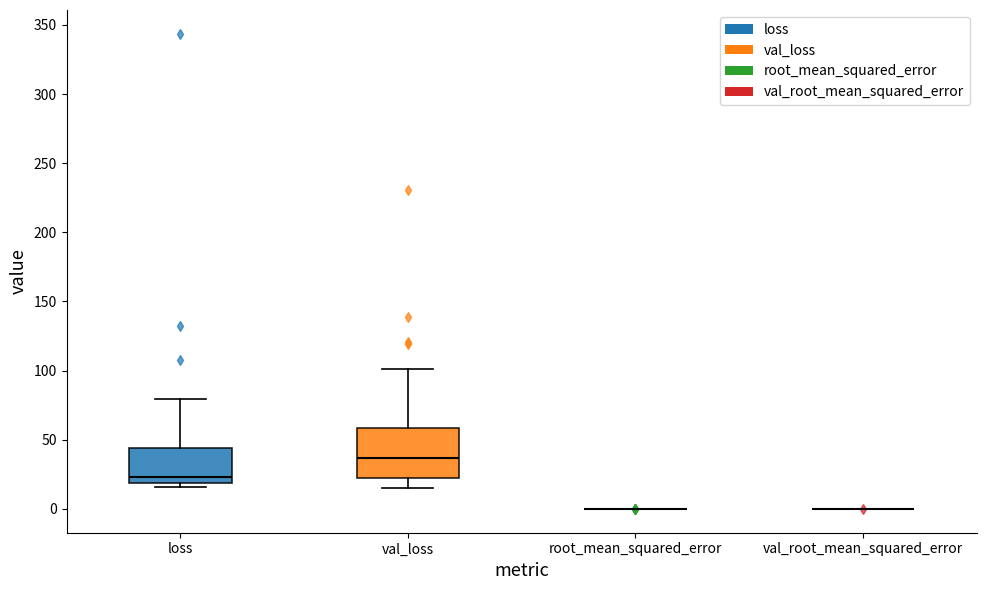

Reading left to right, transcribe this box plot: for each box, give where its median line is, the range the box spans, and where its two whiskers end, as read against the y-axis. The values are not printed on the chart, so give them approximately, as read against the axis.

loss: median 25, box 20 to 45, whiskers 15 to 80
val_loss: median 35, box 25 to 60, whiskers 15 to 100
root_mean_squared_error: box collapsed to a line at 0, whiskers 0 to 0
val_root_mean_squared_error: box collapsed to a line at 0, whiskers 0 to 0